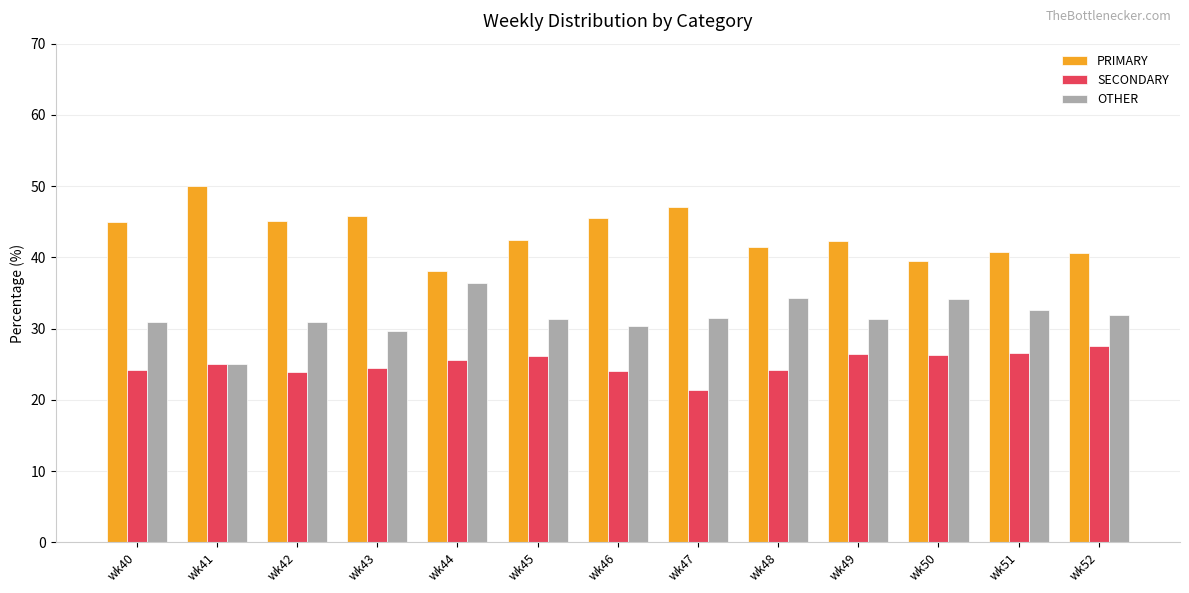

The PRIMARY series shows 45.8 at wk43. True or false?

True